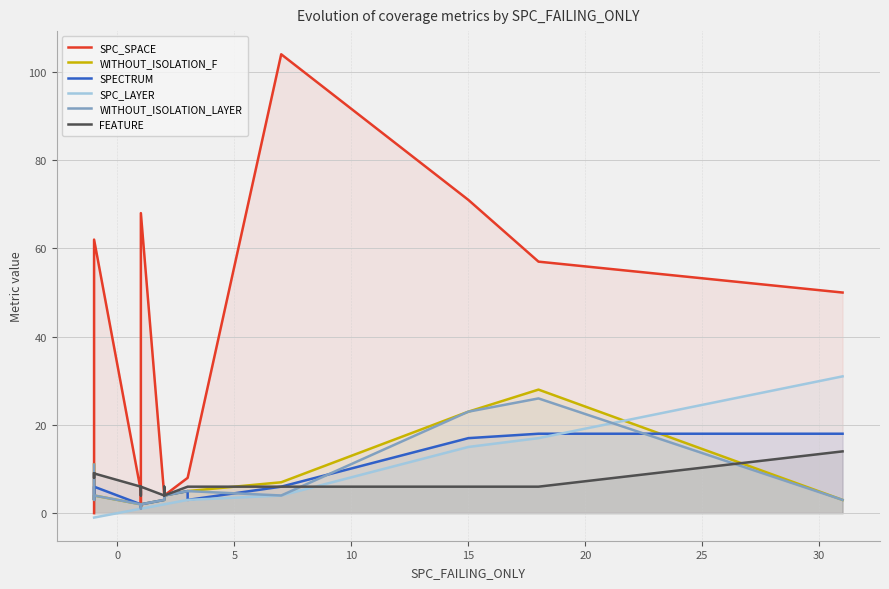

What is the difference between the highest and lowest values at 25?

3